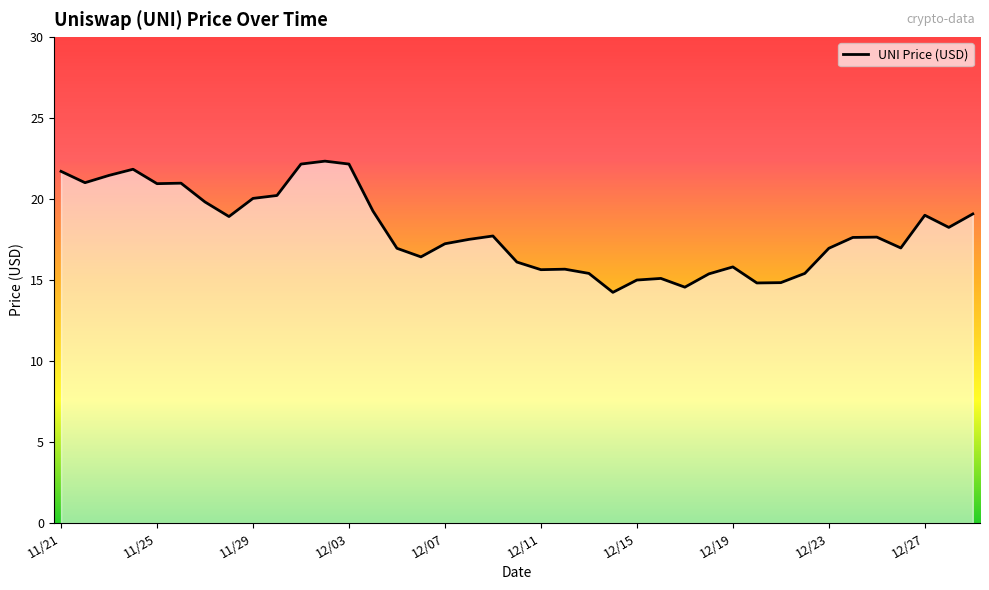

What is the maximum value shown in the chart?

22.3